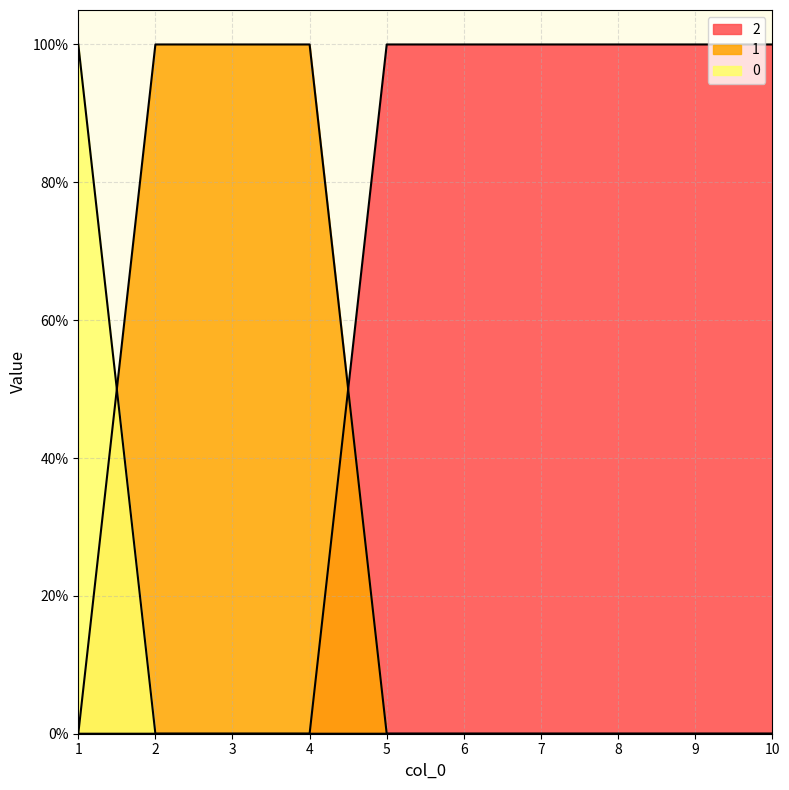

True or false: 0 has more than 2 interior local peaks.

False